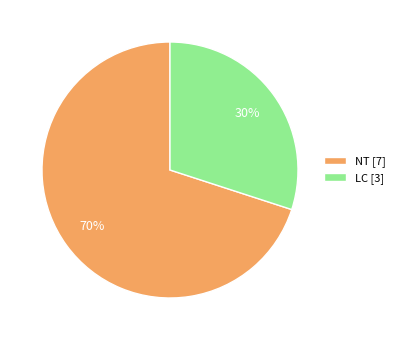

What percentage is the LC [3] slice, to the nearest percent?

30%